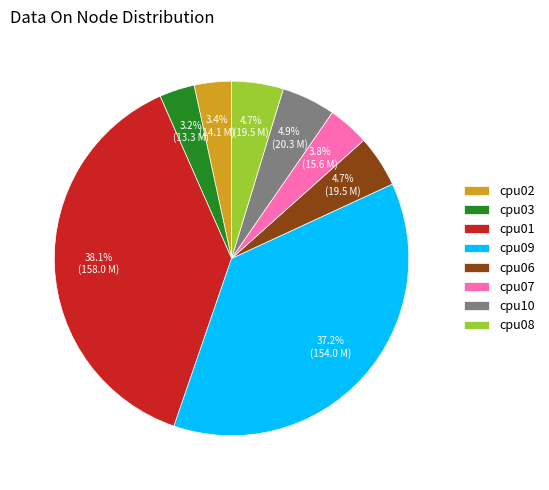

Is there any slice that represents more than half of the pie?

No